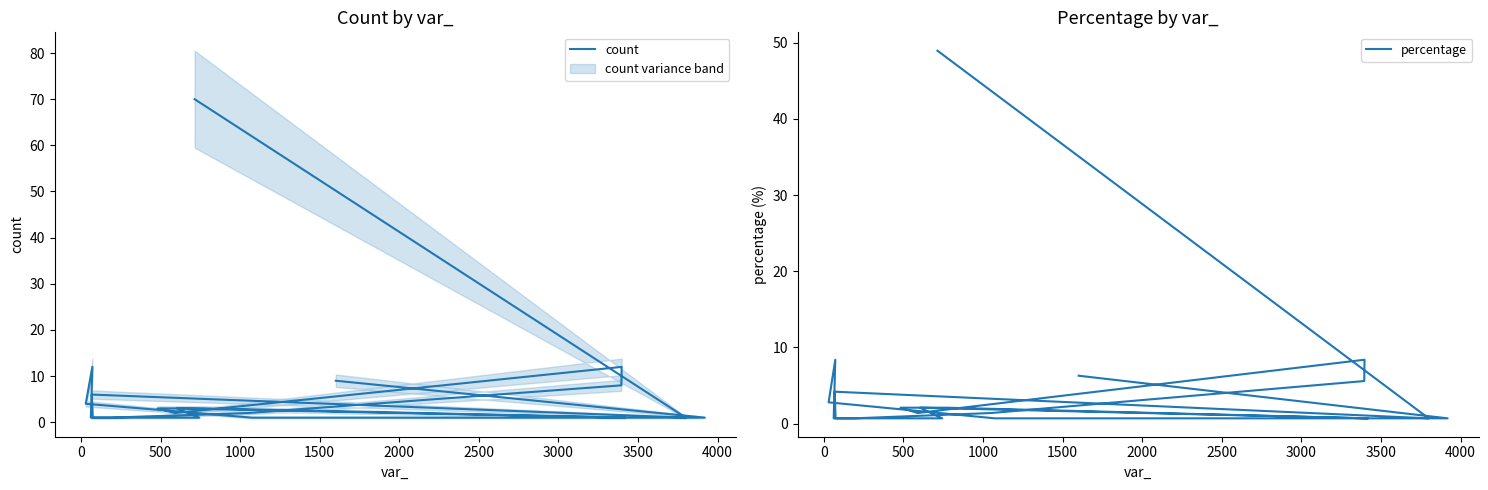

In count, how many points are lower than both neighbors (excluding endpoints)?

3